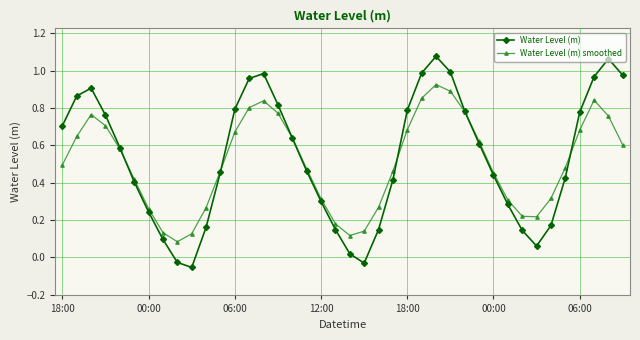

True or false: Water Level (m) smoothed has more than 2 points higher than both neighbors.

True